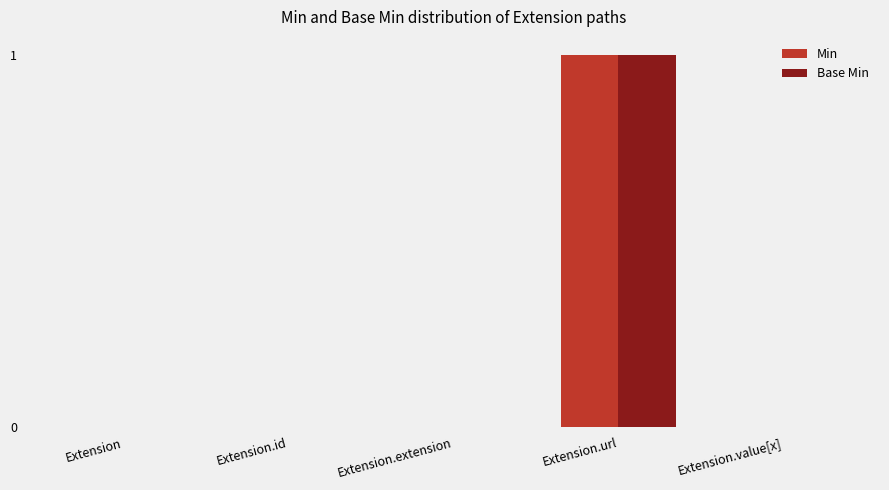

At which label does Min reach its peak?

Extension.url